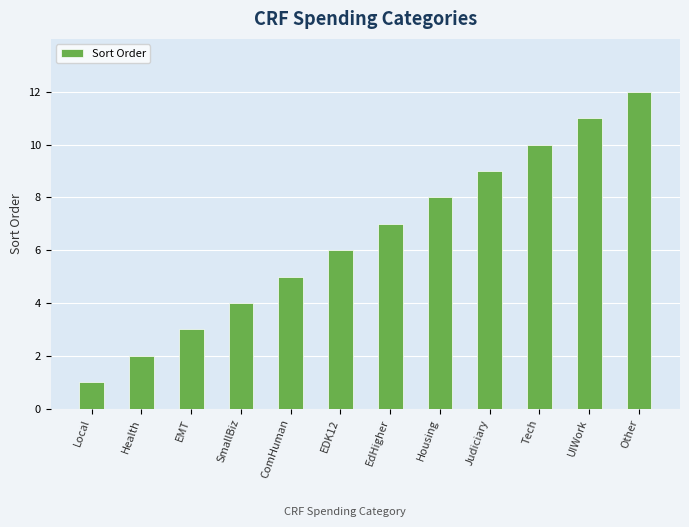

What is the change in value from SmallBiz to Tech?

+6